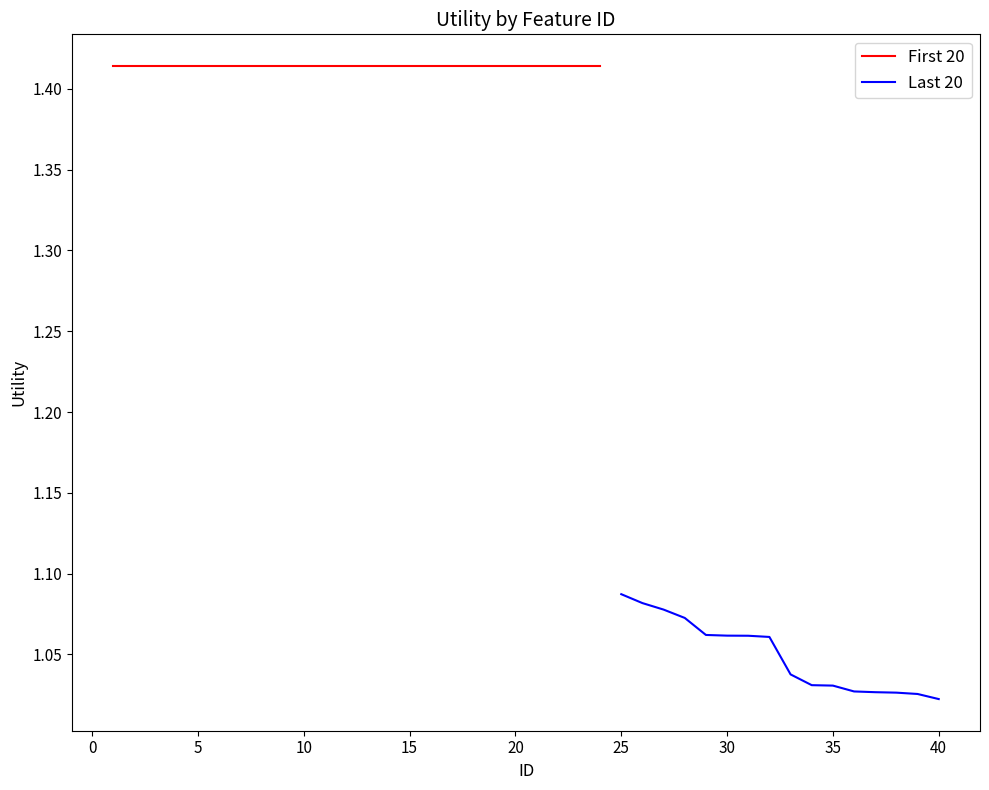

Reading right to left, what are all the values shown in this chart?

1.0	1.0	1.0	1.0	1.0	1.0	1.0	1.0	1.1	1.1	1.1	1.1	1.1	1.1	1.1	1.1	1.4	1.4	1.4	1.4	1.4	1.4	1.4	1.4	1.4	1.4	1.4	1.4	1.4	1.4	1.4	1.4	1.4	1.4	1.4	1.4	1.4	1.4	1.4	1.4